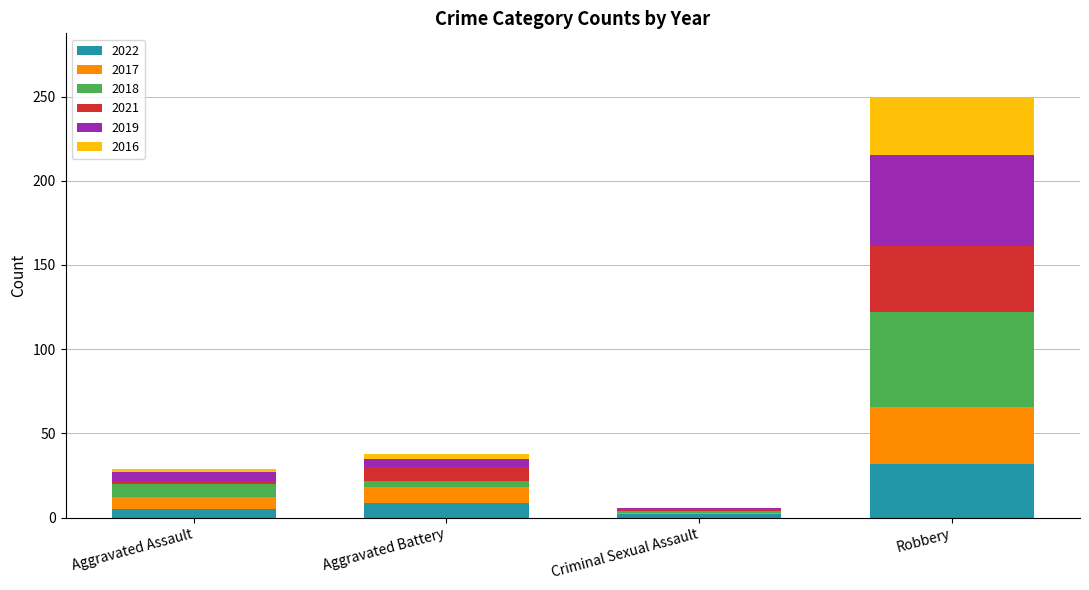

At which category is the sum across all series the highest?

Robbery